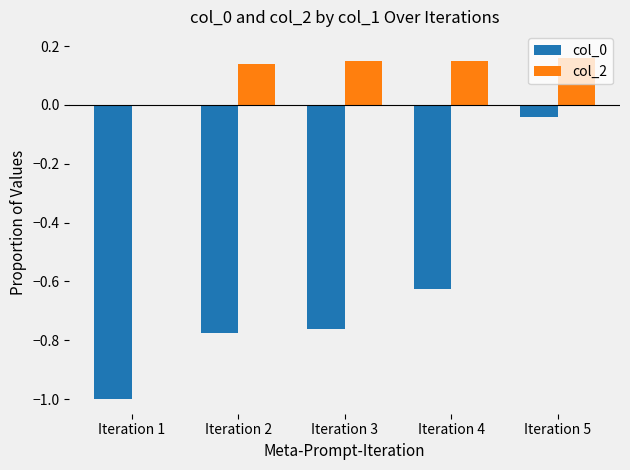

Which series has the largest total across all categories?

col_2